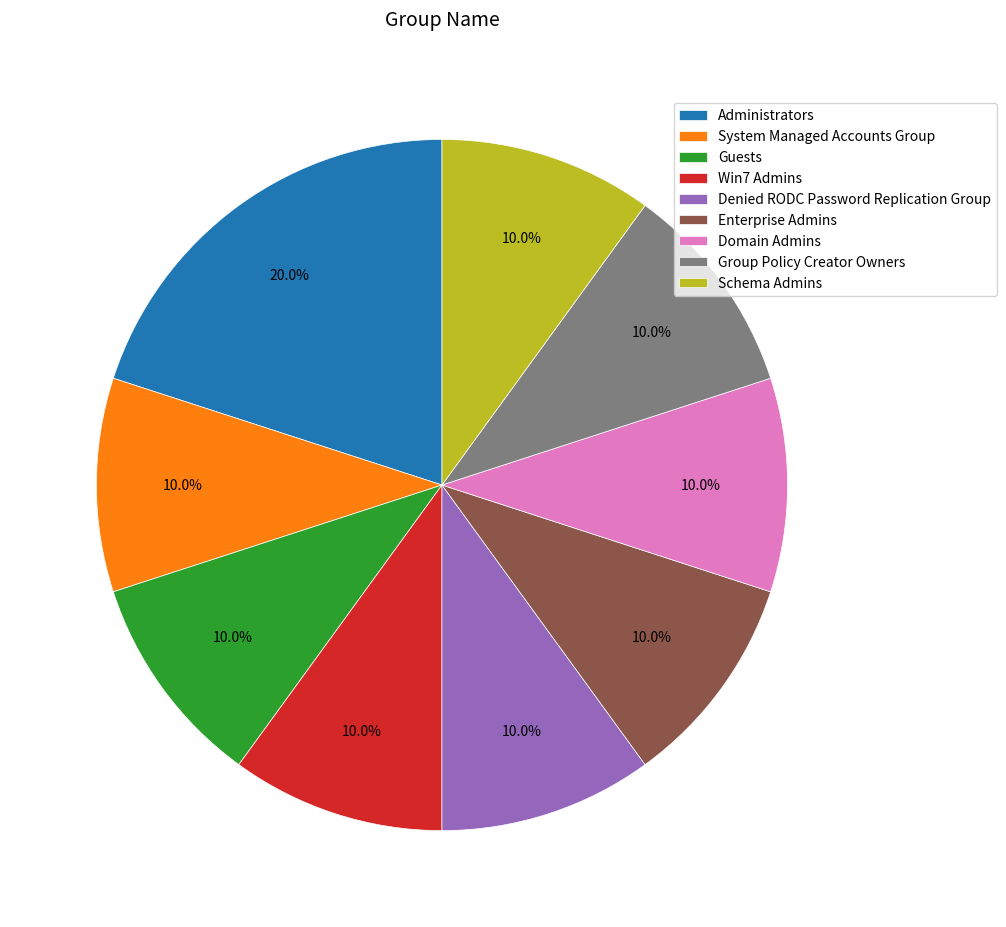

What percentage is NOT represented by Win7 Admins?

90.0%